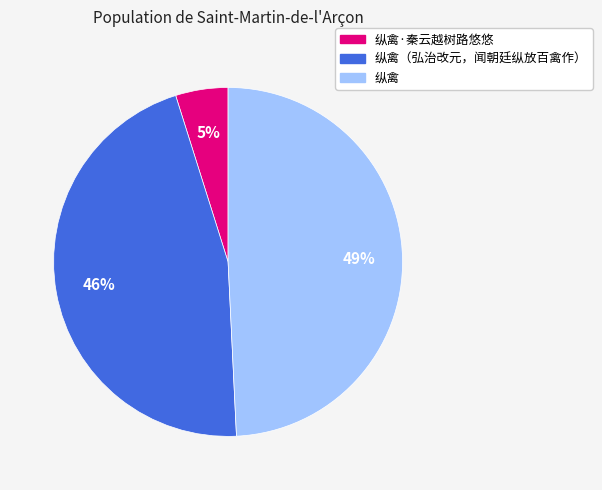

To the nearest percent, what is the average slice percentage?

33%